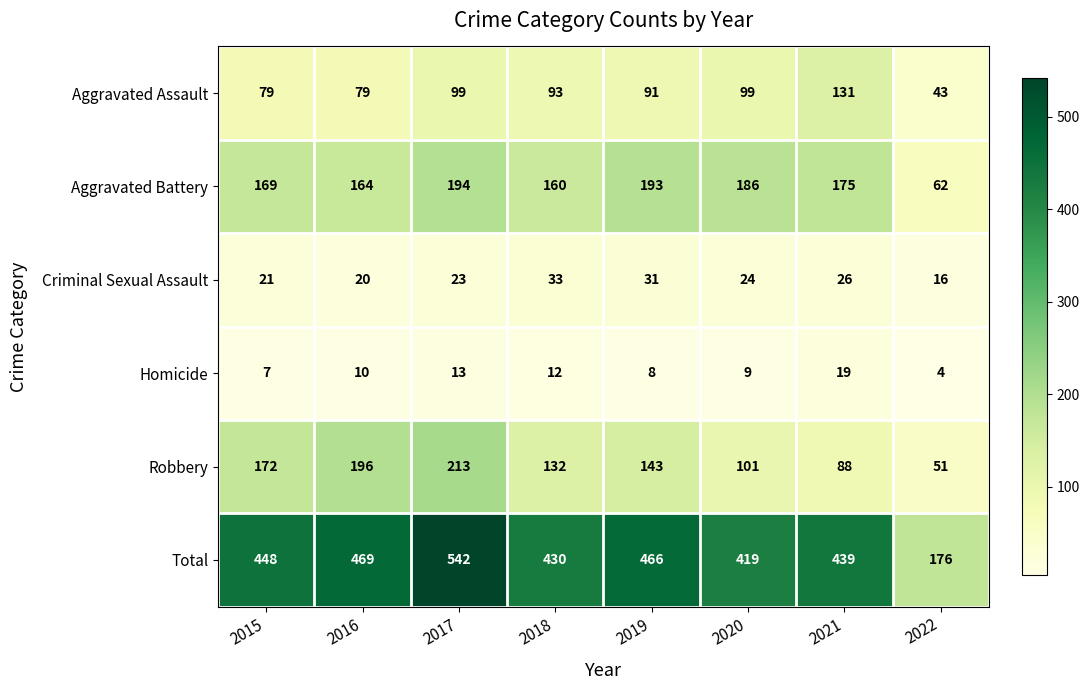

At which label does Criminal Sexual Assault first exceed 24?

2018